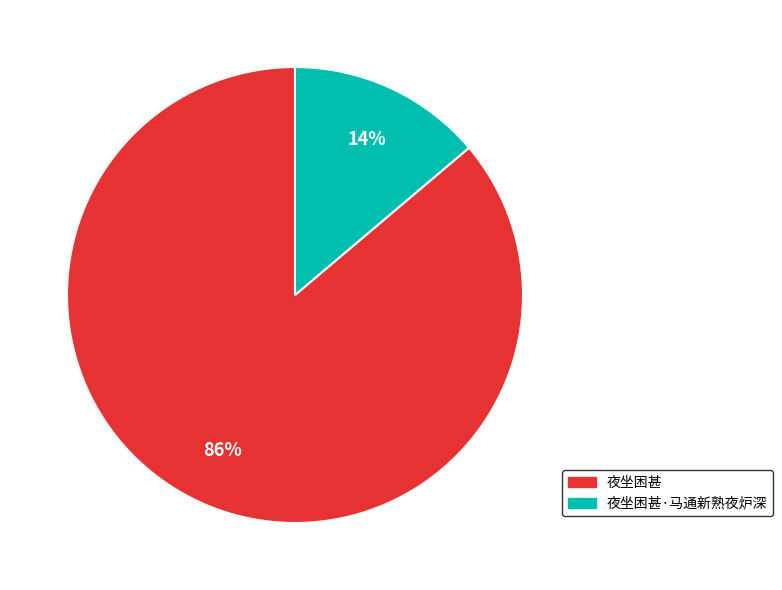

Is there a majority slice in this chart?

Yes